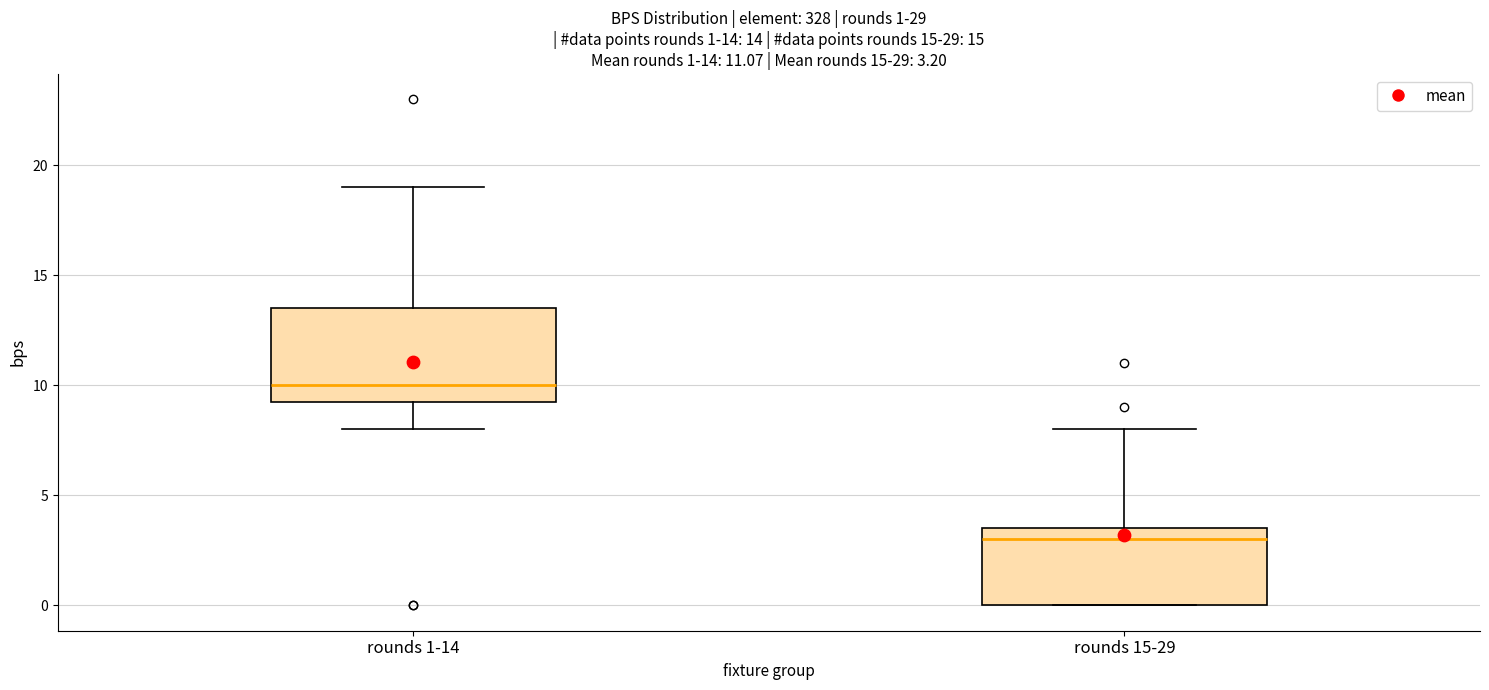

Comparing the boxes themselves (not the whiskers), which one is the tallest?

rounds 1-14